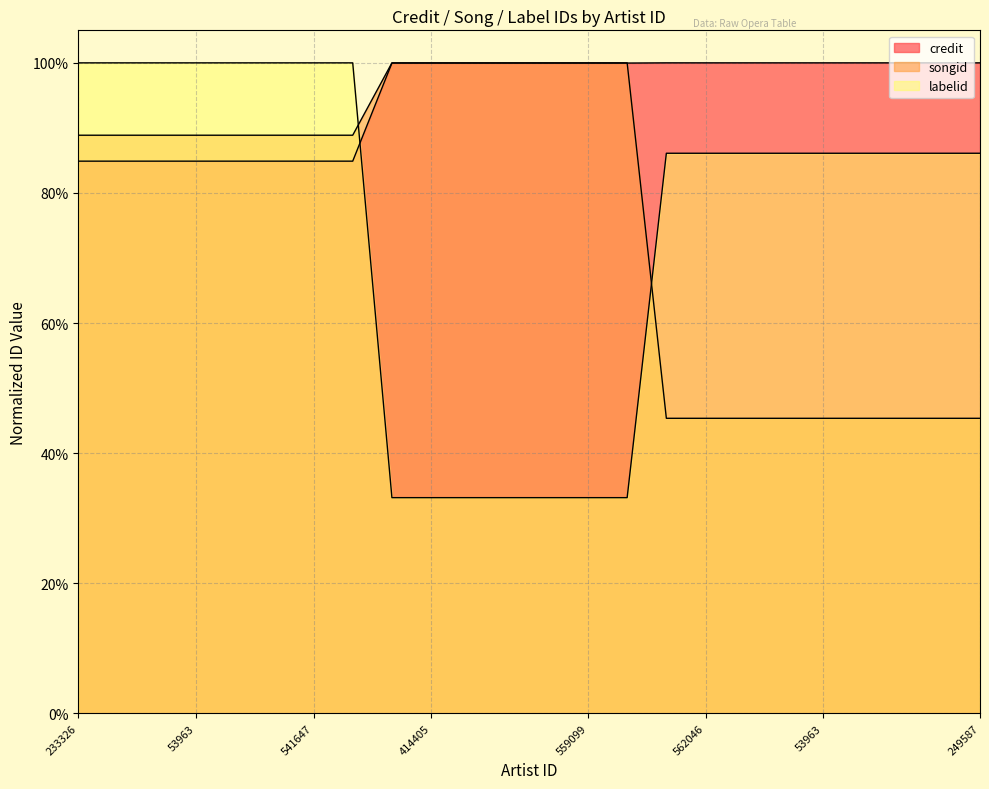

At which category does the chart reach its minimum across all series?

37546